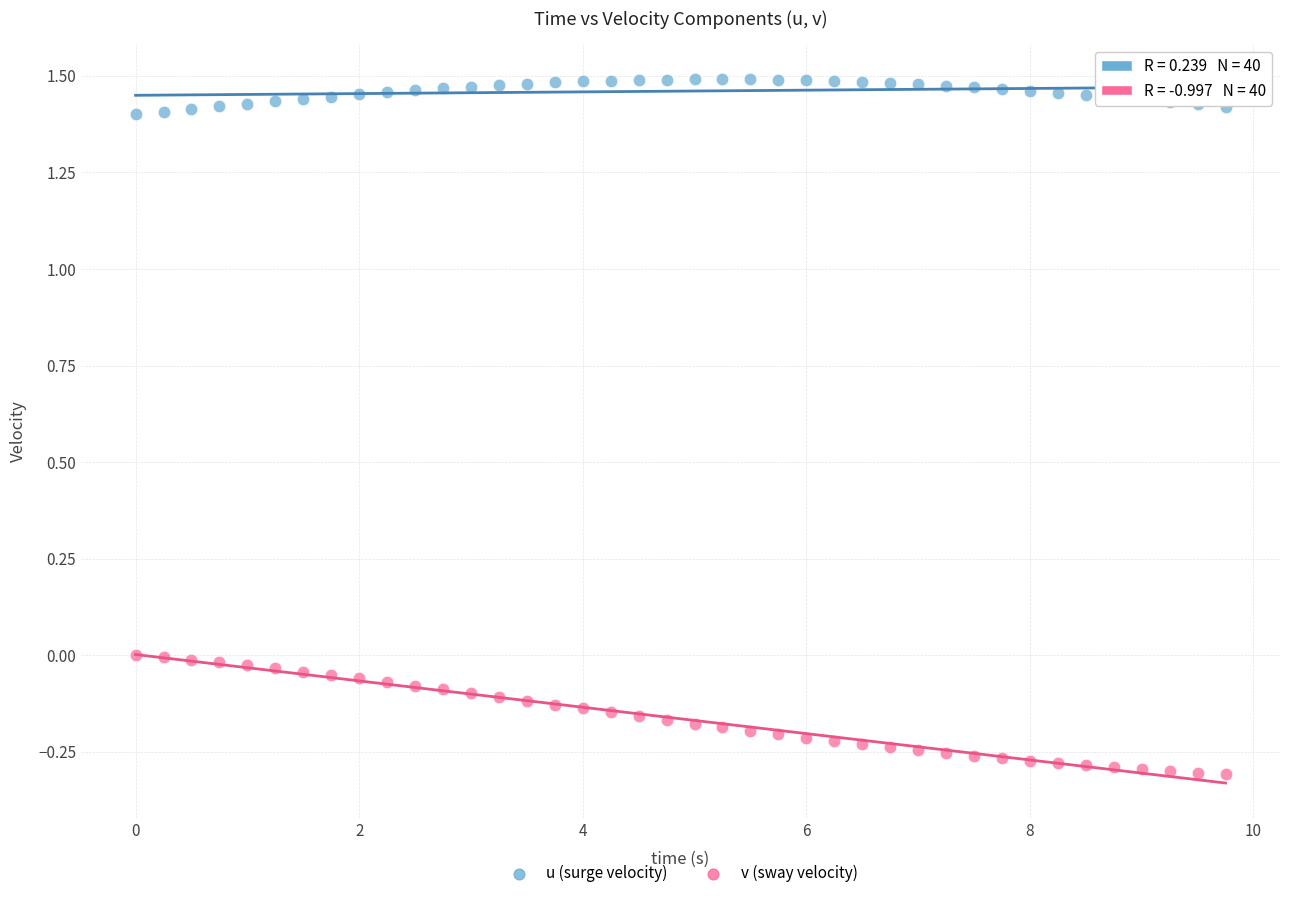

Which series contains the lowest Y value?

v (sway velocity)